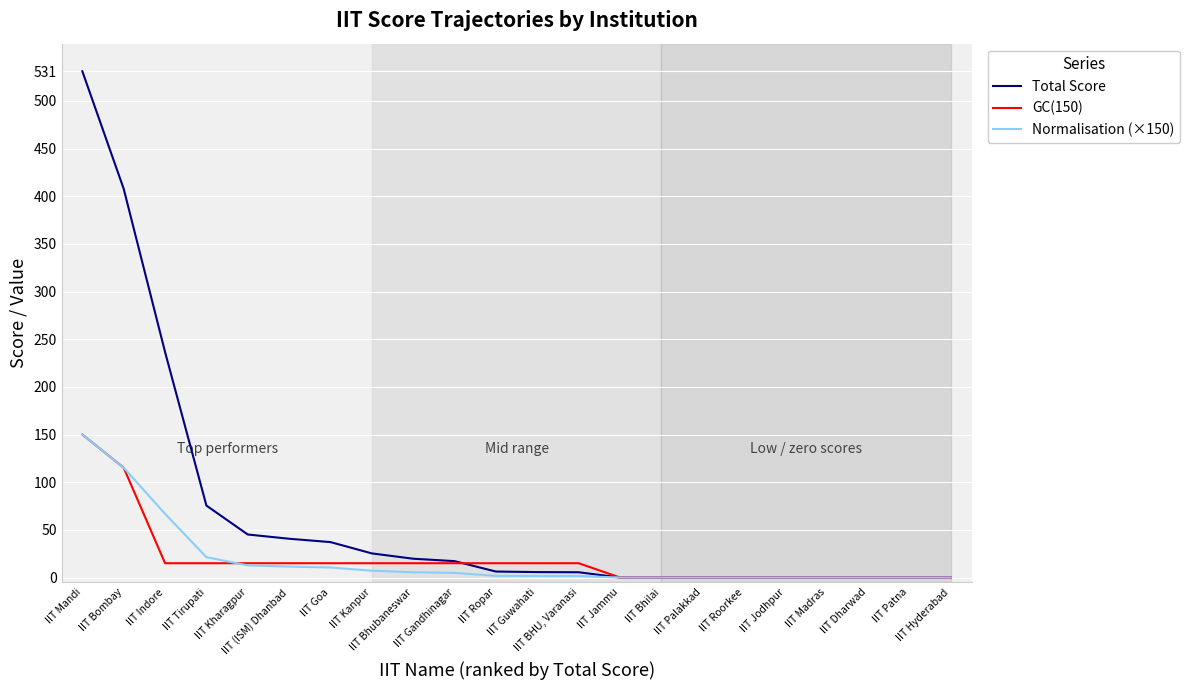

What are all the series names shown in the legend?

Total Score, GC(150), Normalisation (×150)